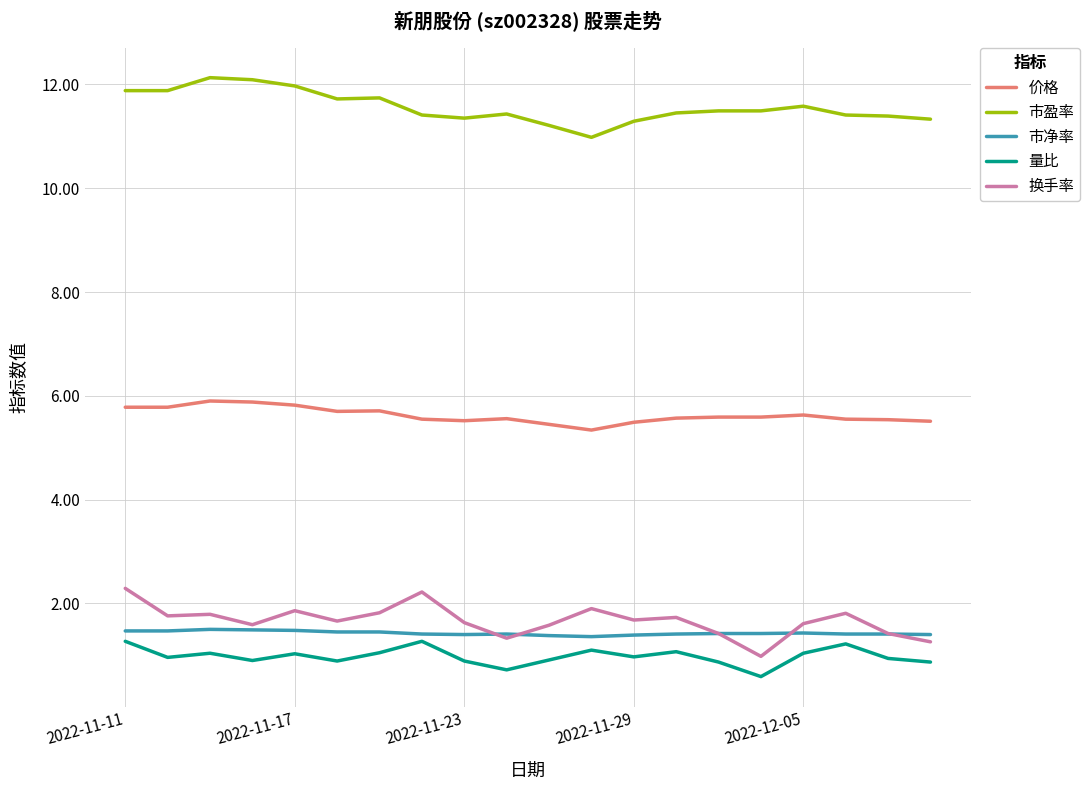

True or false: 换手率 and 量比 intersect in this chart.

False